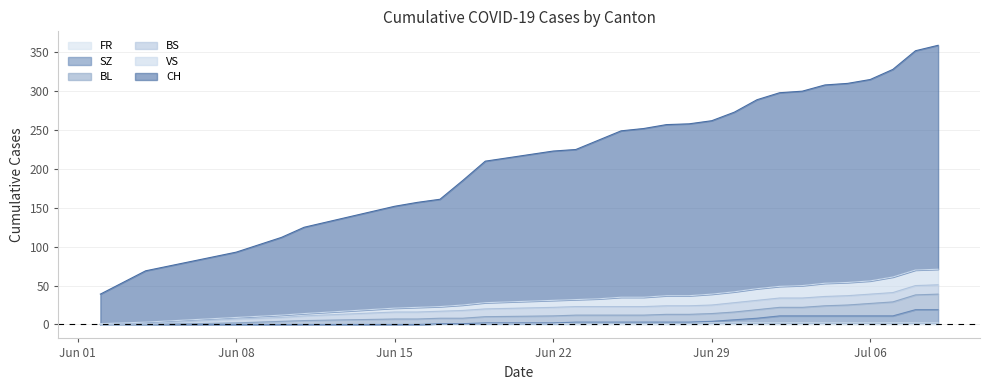

What is the average value of the FR series?

1